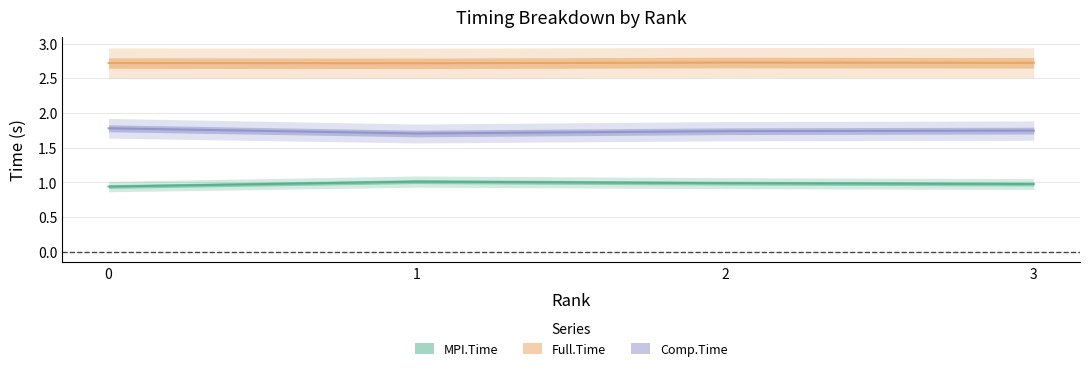

True or false: Full.Time and MPI.Time intersect in this chart.

False